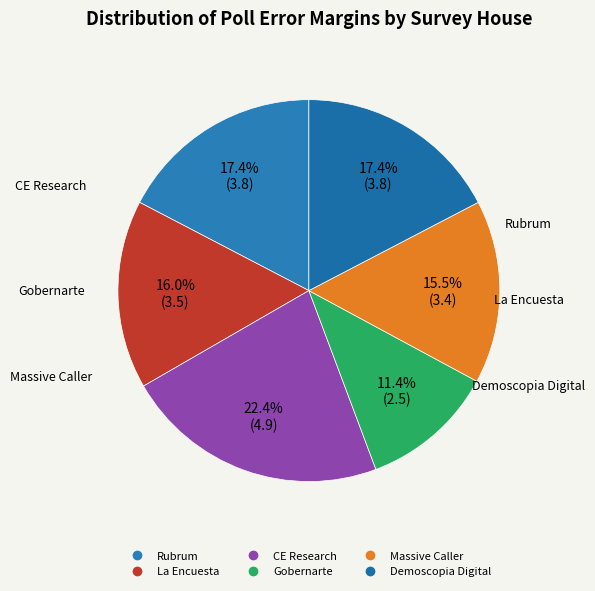

How many segments does this pie chart have?

6